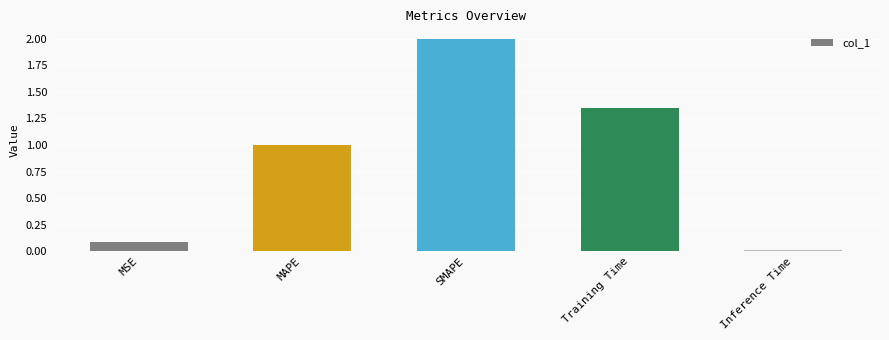

How many categories are shown in the chart?

5